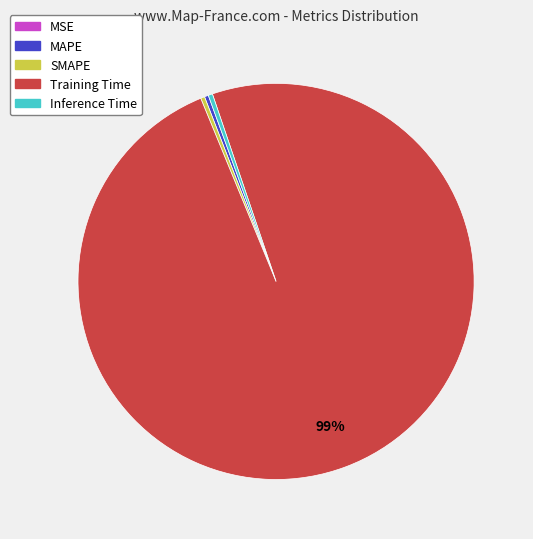

Which has a higher value, Inference Time or Training Time?

Training Time